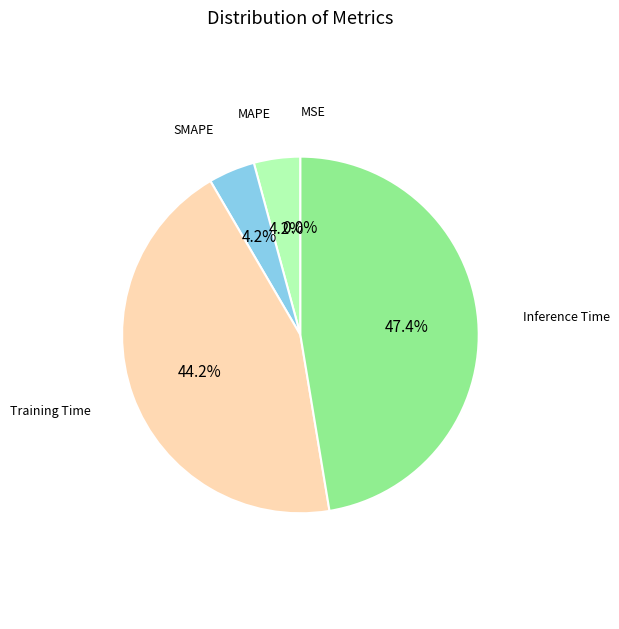

Does any single category account for the majority?

No